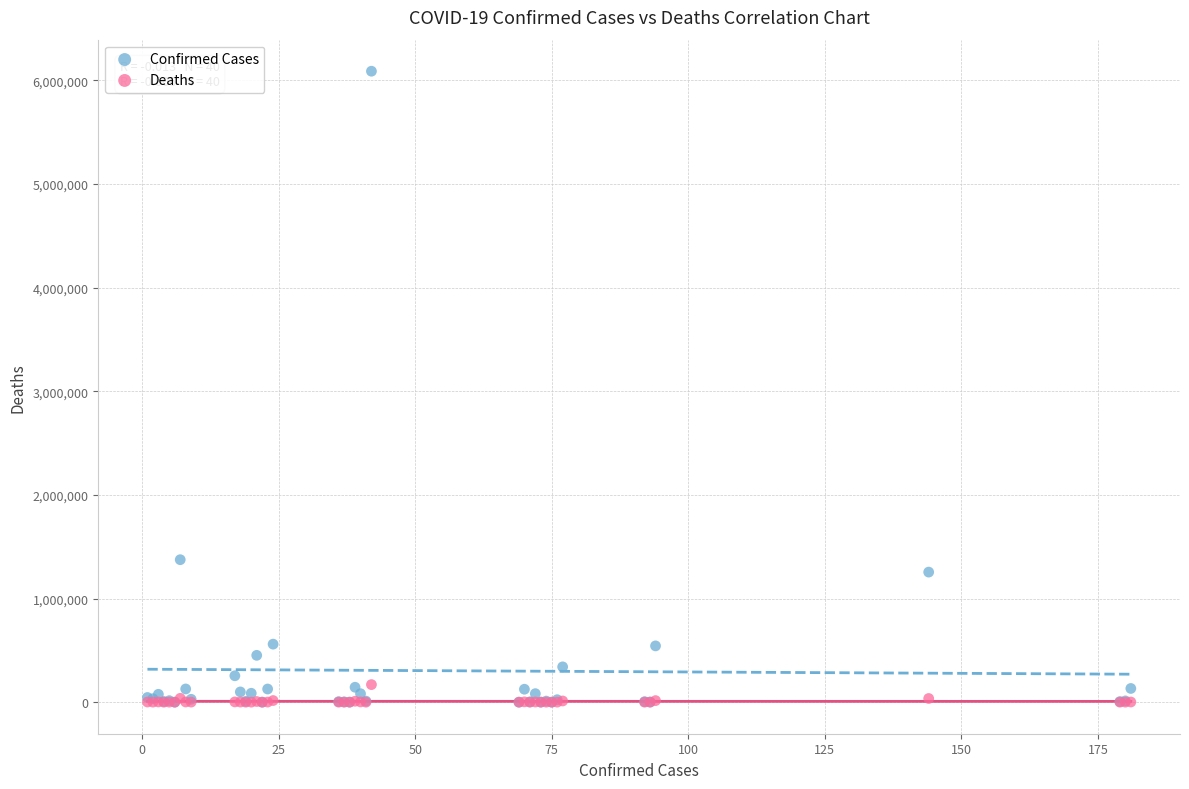

In the Confirmed Cases series, what Y value is closest to 3043873?

1374631